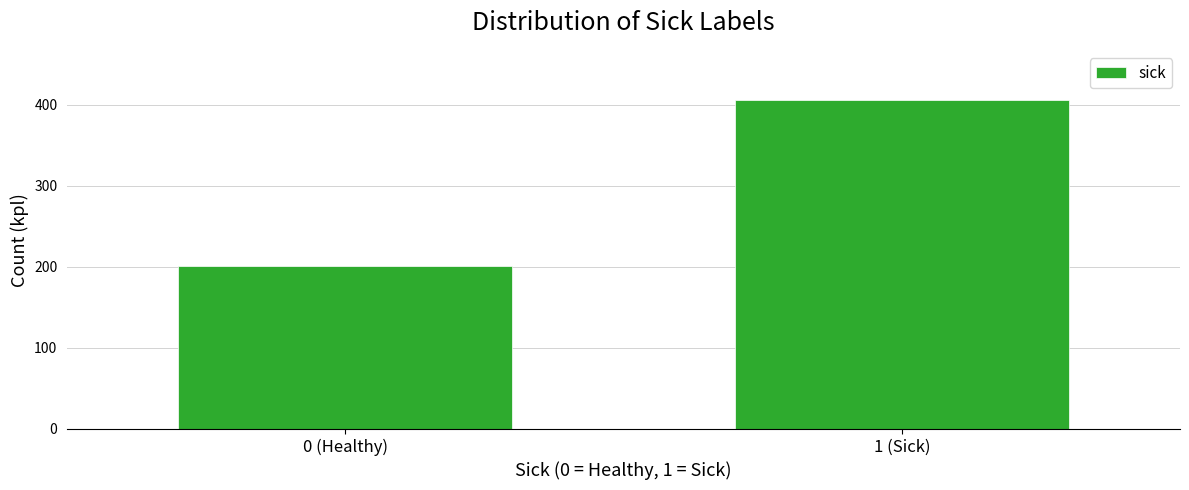

Reading left to right, transcribe all the data shown in this chart.

201	406